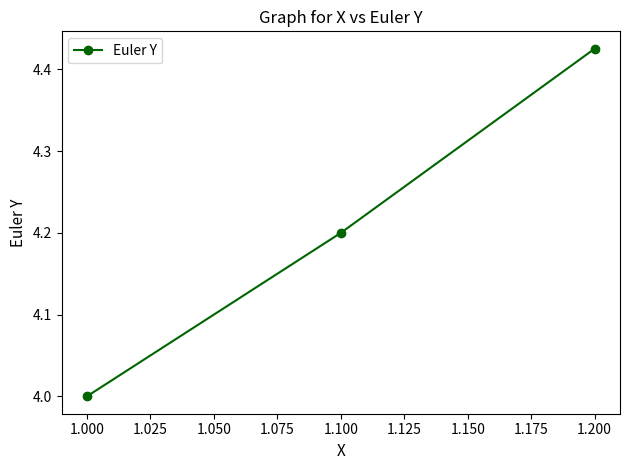

At which label is the value closest to 4?

1.000